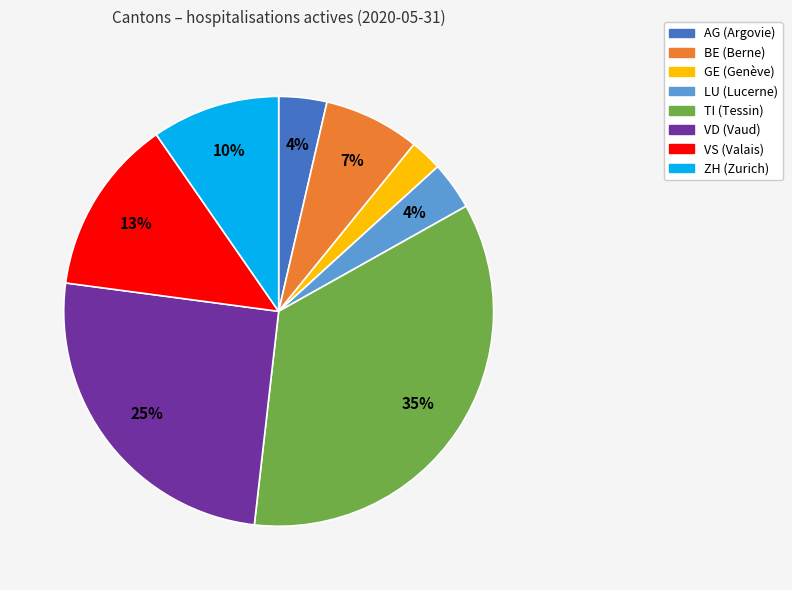

Combined, do GE and BE account for over 50%?

No